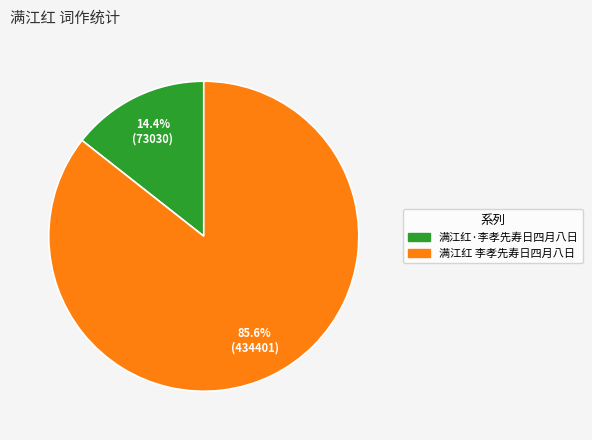

To the nearest percent, what is the difference between the 满江红 李孝先寿日四月八日 and 满江红·李孝先寿日四月八日 slice percentages?

71%